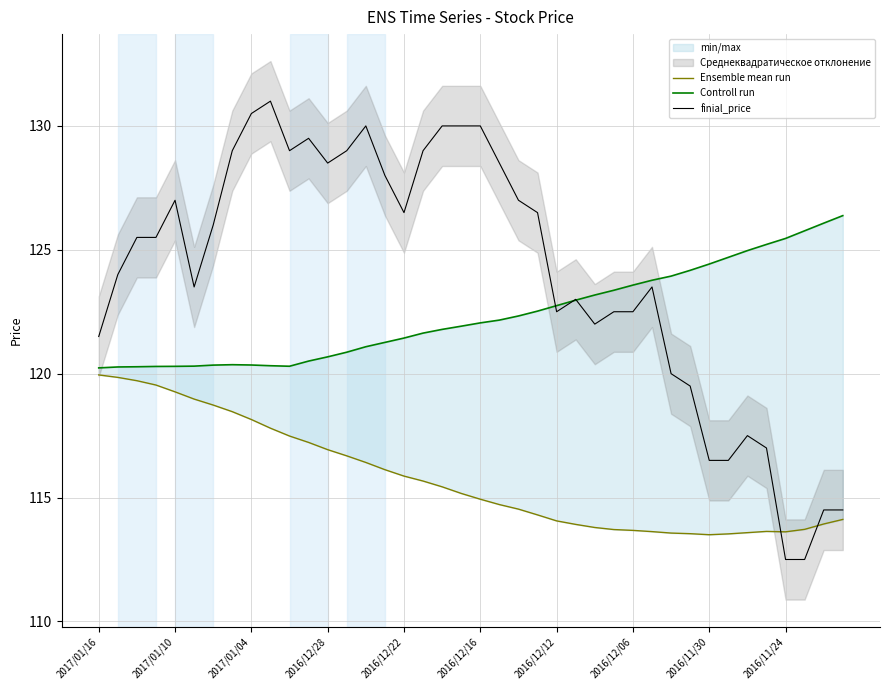

How many categories are shown in the chart?

40